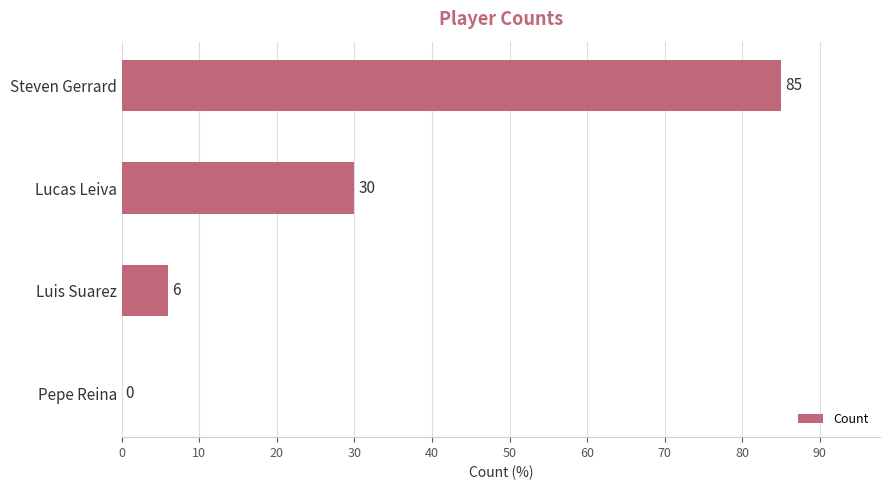

How many categories are shown in the chart?

4